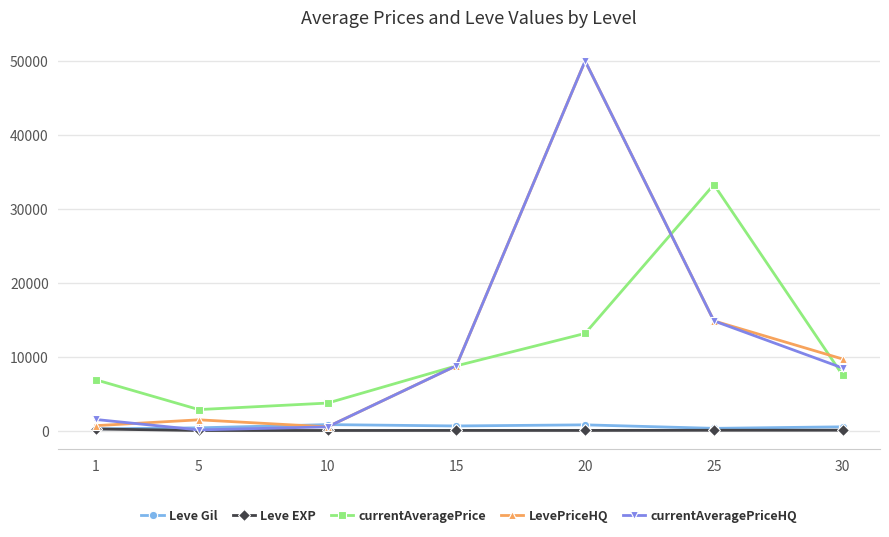

Is it true that currentAveragePrice equals 13141.3 at 20?

True